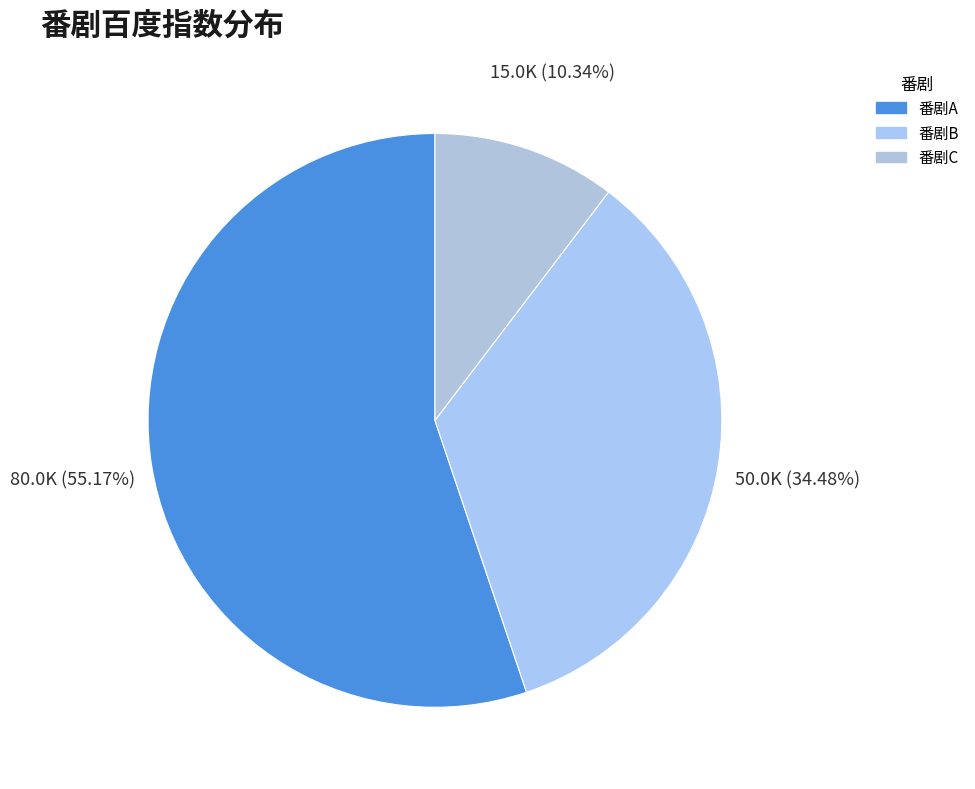

To the nearest percent, what portion does 番剧B represent?

34%